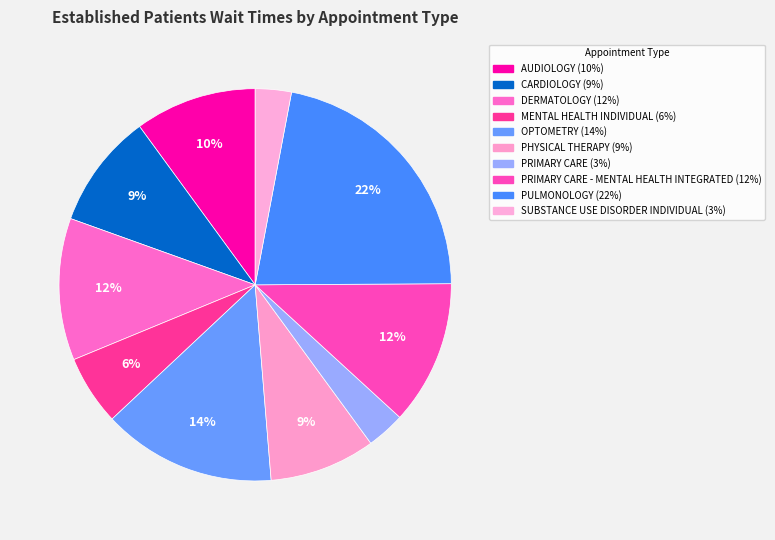

How many slices are in this pie chart?

10